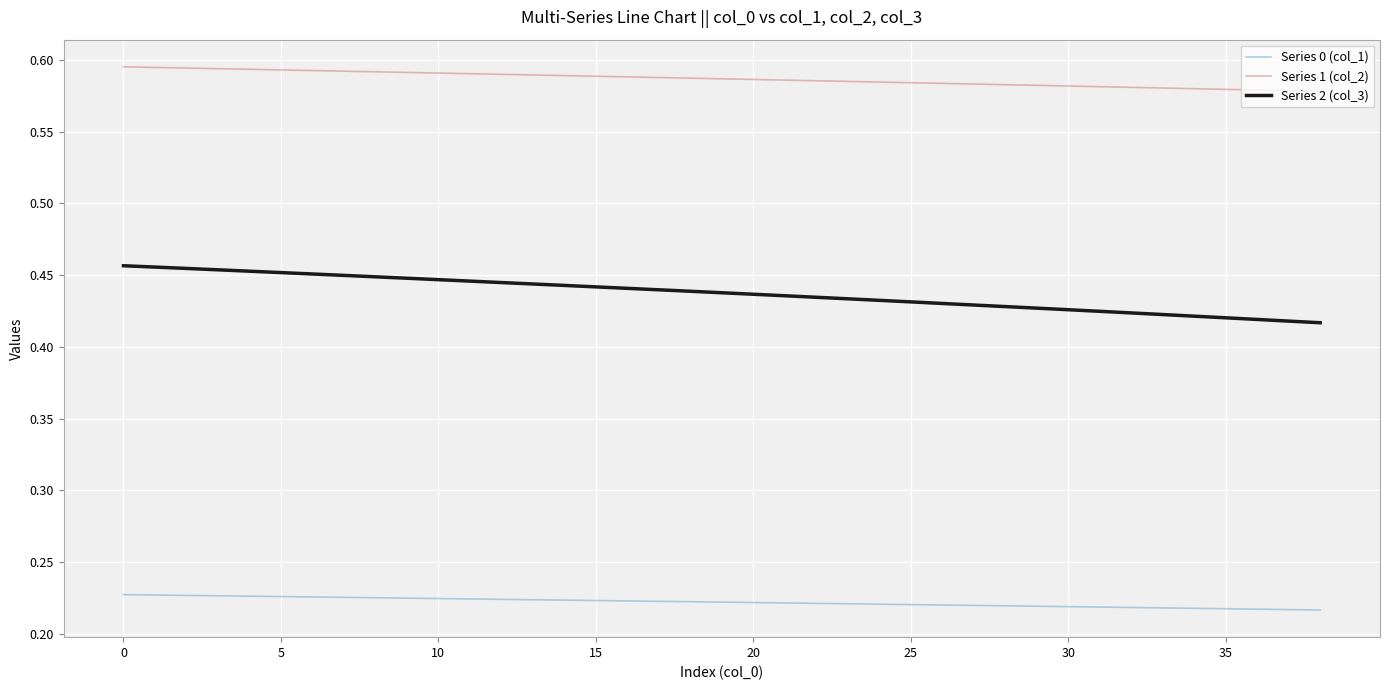

Count the number of data series in this chart.

3